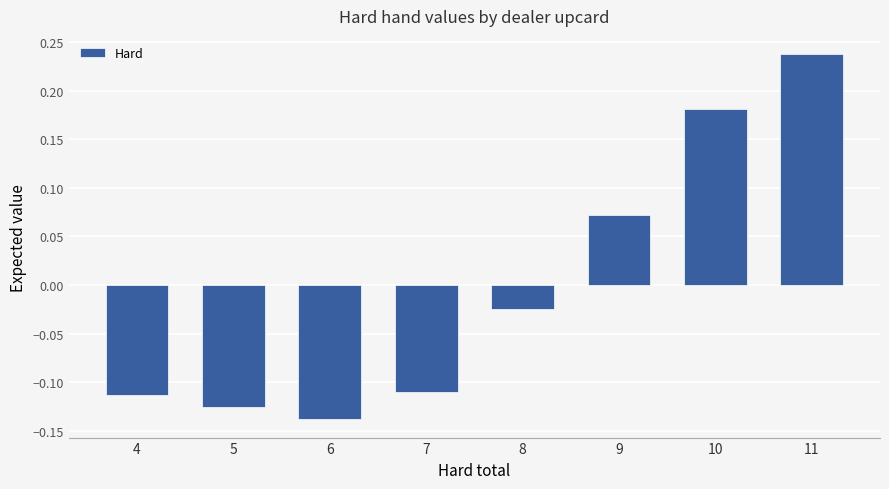

What is the difference between the maximum and minimum values?

0.4